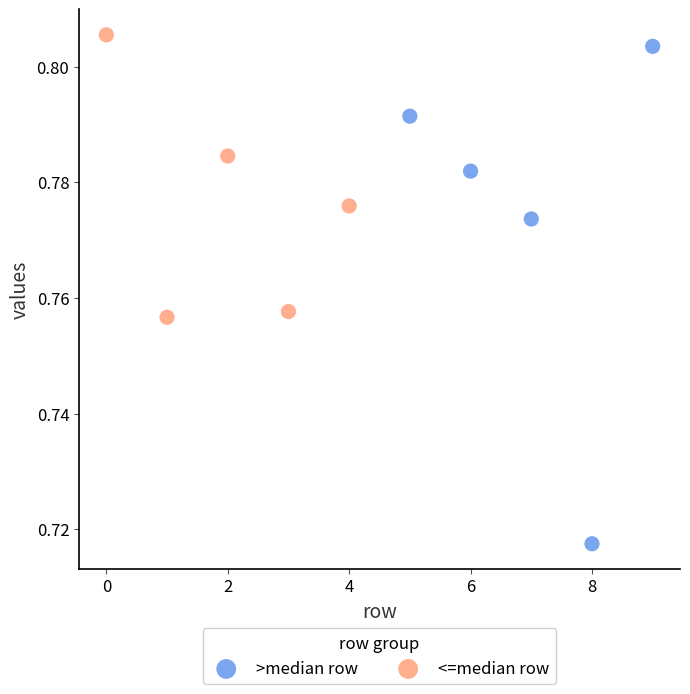

Which series contains the lowest Y value?

>median row